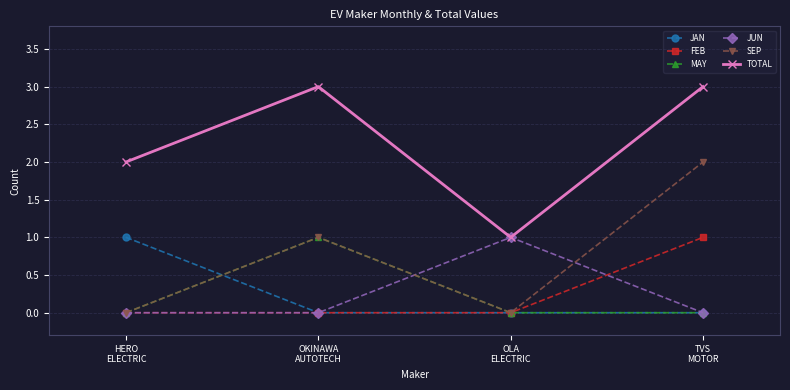

True or false: JUN has more than 1 interior local peaks.

False